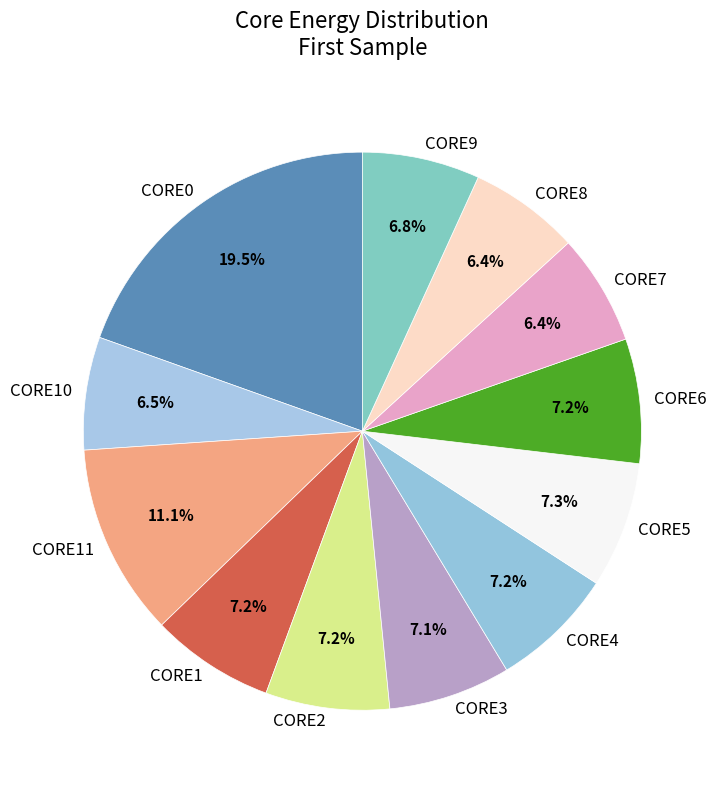

Is the sum of CORE3 and CORE11 greater than half?

No